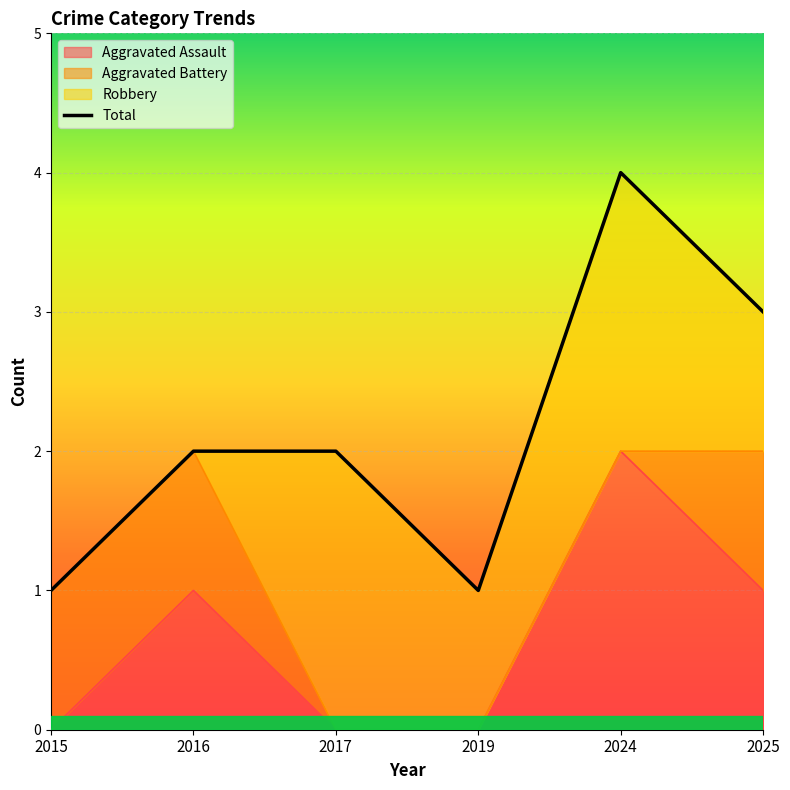

Is it true that the value at 2015 is 2?

False